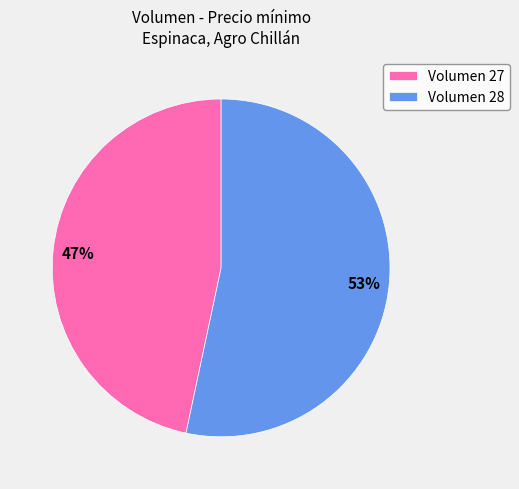

Is the sum of Volumen 28 and Volumen 27 greater than half?

Yes